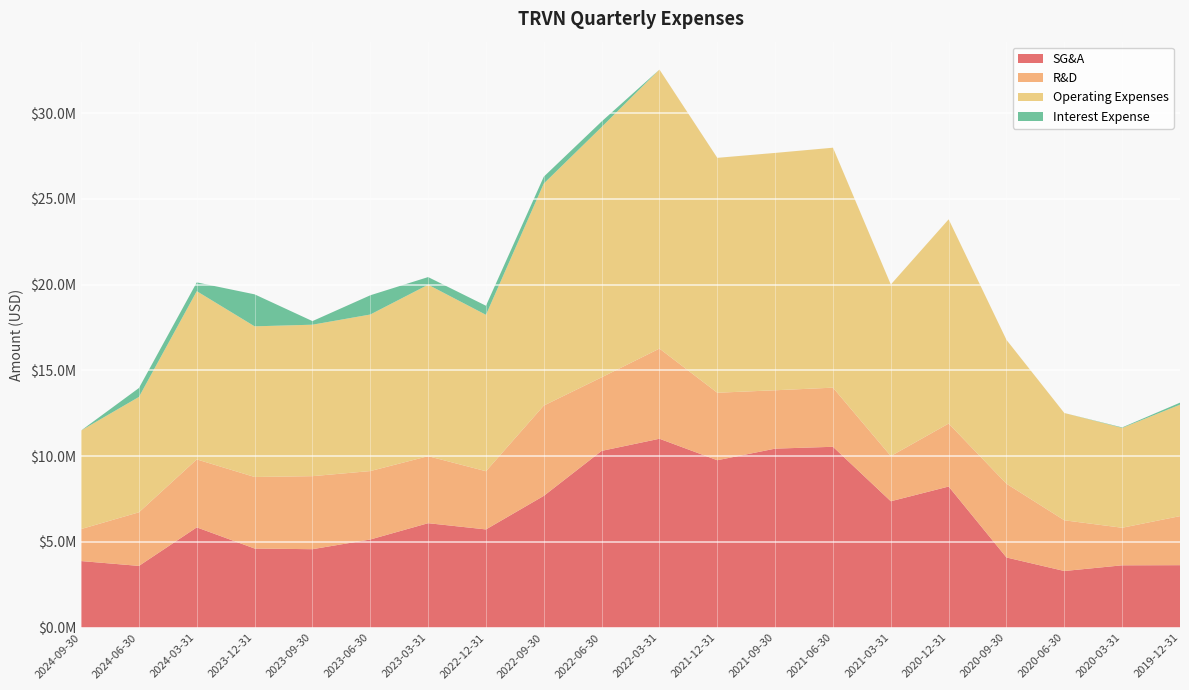

Reading left to right, list all the values displayed in this chart.

SG&A: 2024-09-30=3880000	2024-06-30=3598000	2024-03-31=5845000	2023-12-31=4611000	2023-09-30=4572000	2023-06-30=5138000	2023-03-31=6089000	2022-12-31=5725000	2022-09-30=7683000	2022-06-30=10306000	2022-03-31=11014000	2021-12-31=9761000	2021-09-30=10438000	2021-06-30=10545000	2021-03-31=7368000	2020-12-31=8227000	2020-09-30=4089000	2020-06-30=3300000	2020-03-31=3632000	2019-12-31=3640000
R&D: 2024-09-30=1866000	2024-06-30=3127000	2024-03-31=3965000	2023-12-31=4173000	2023-09-30=4260000	2023-06-30=3991000	2023-03-31=3909000	2022-12-31=3395000	2022-09-30=5266000	2022-06-30=4291000	2022-03-31=5259000	2021-12-31=3937000	2021-09-30=3404000	2021-06-30=3449000	2021-03-31=2636000	2020-12-31=3674000	2020-09-30=4301000	2020-06-30=2958000	2020-03-31=2191000	2019-12-31=2861000
Operating Expenses: 2024-09-30=5748000	2024-06-30=6728000	2024-03-31=9812000	2023-12-31=8787000	2023-09-30=8834000	2023-06-30=9131000	2023-03-31=10000000	2022-12-31=9122000	2022-09-30=12950000	2022-06-30=14598000	2022-03-31=16274000	2021-12-31=13699000	2021-09-30=13844000	2021-06-30=13996000	2021-03-31=10006000	2020-12-31=11912000	2020-09-30=8390000	2020-06-30=6258000	2020-03-31=5823000	2019-12-31=6501000
Interest Expense: 2024-09-30=1000	2024-06-30=521000	2024-03-31=513000	2023-12-31=1866000	2023-09-30=210000	2023-06-30=1122000	2023-03-31=446000	2022-12-31=530000	2022-09-30=401000	2022-06-30=325000	2022-03-31=0	2021-12-31=1000	2021-09-30=0	2021-06-30=0	2021-03-31=0	2020-12-31=0	2020-09-30=0	2020-06-30=0	2020-03-31=29000	2019-12-31=117000